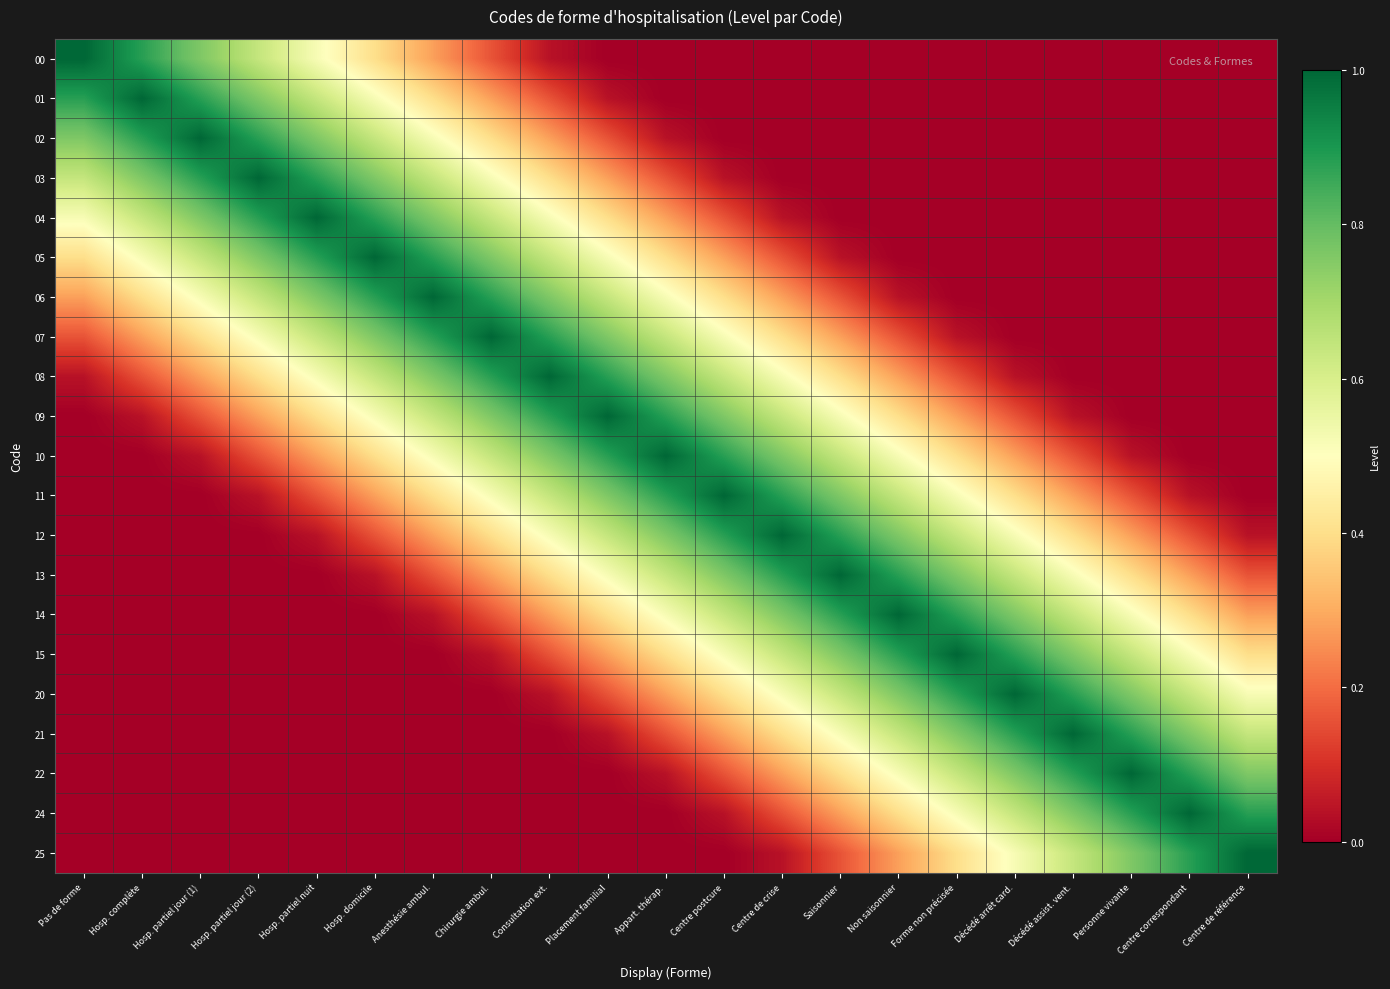

Which label corresponds to the smallest value in the chart?

Placement familial